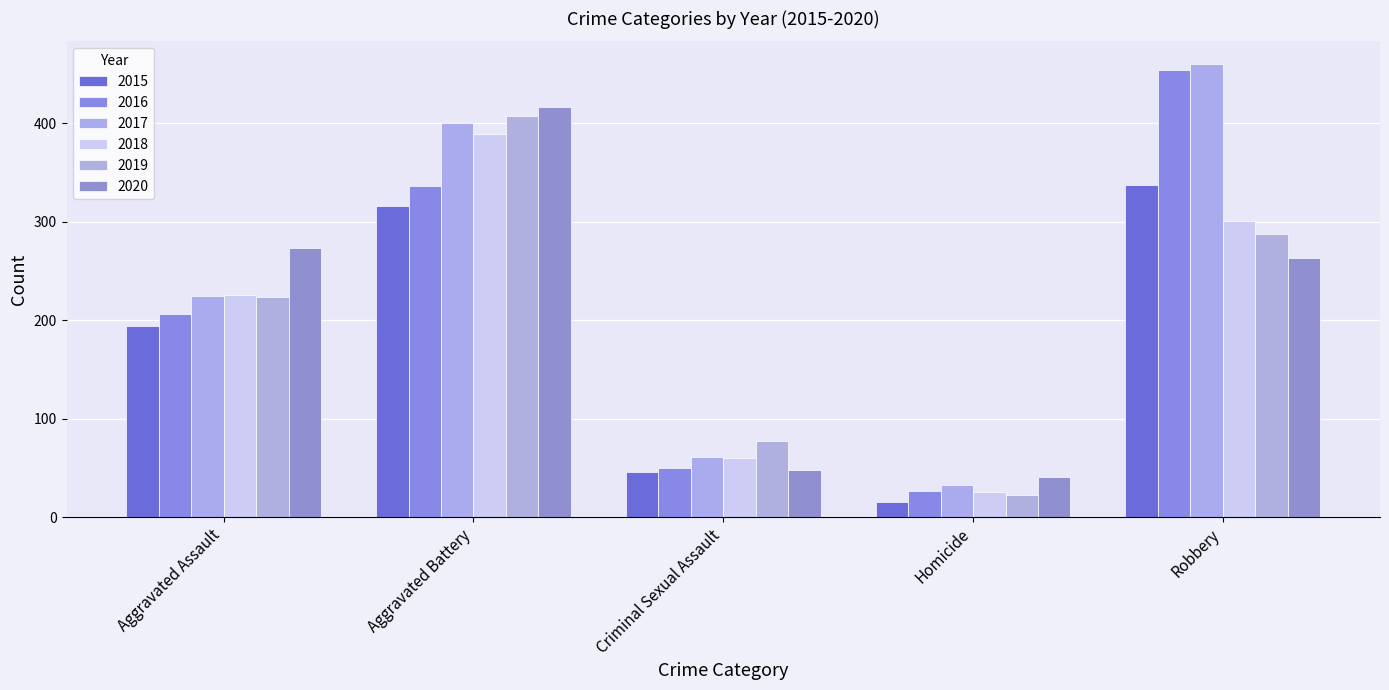

What is the value of the 2016 bar at the 1st from the left?

206